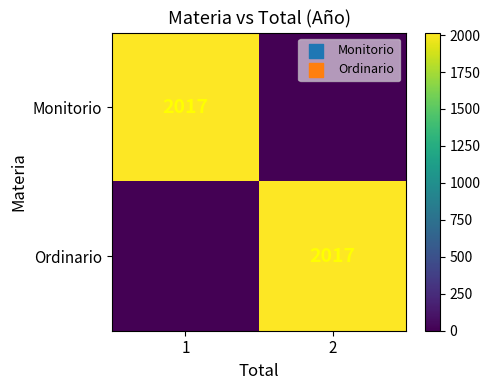

What is the spread (max minus min) of values at 1?

2017